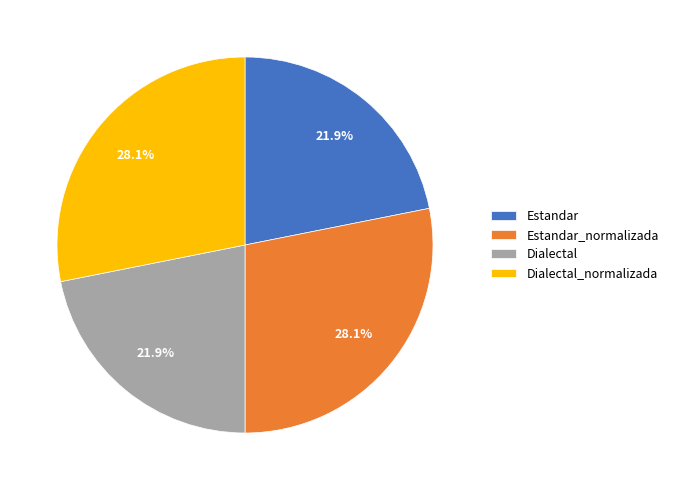

True or false: Estandar_normalizada accounts for 28% of the total.

True